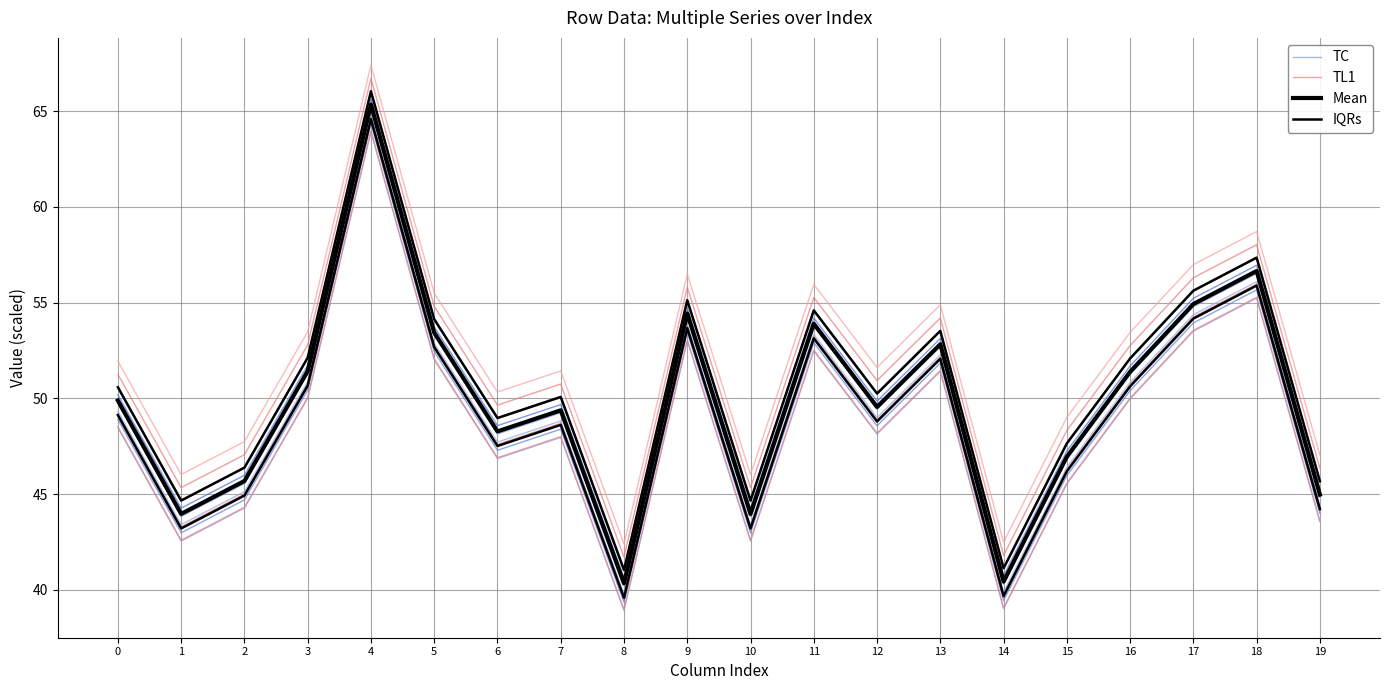

What is the difference between the TL1 values at 7 and 6?

1.1